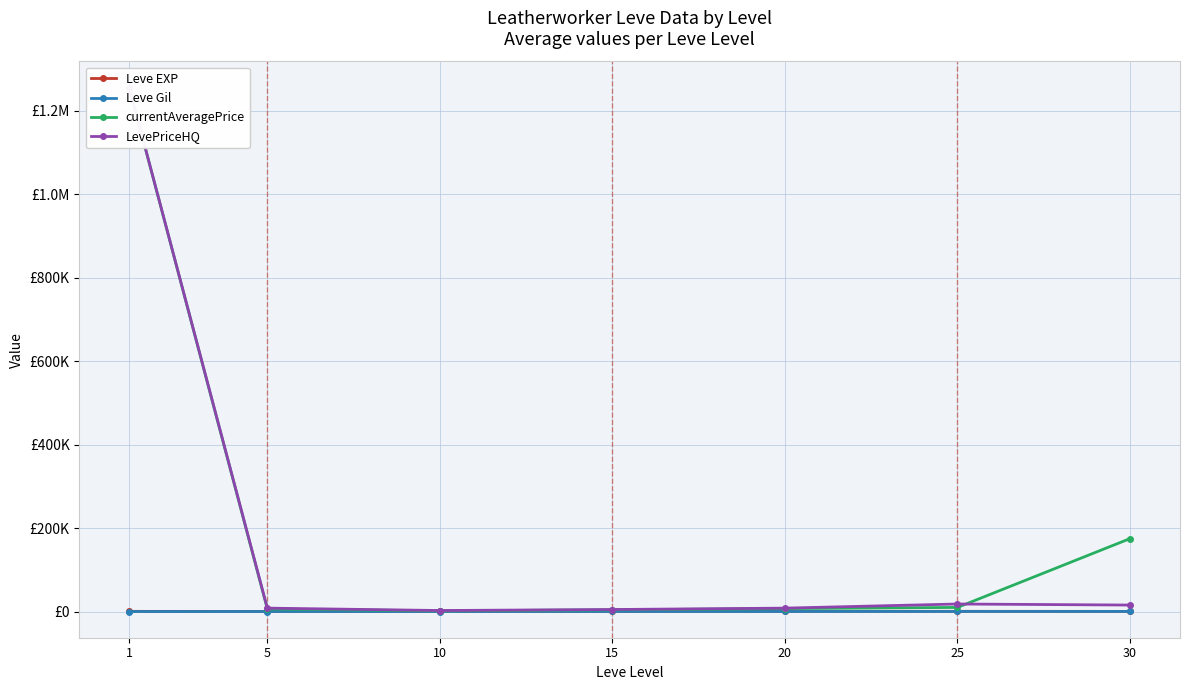

Does the chart display data point markers on the line(s)?

Yes